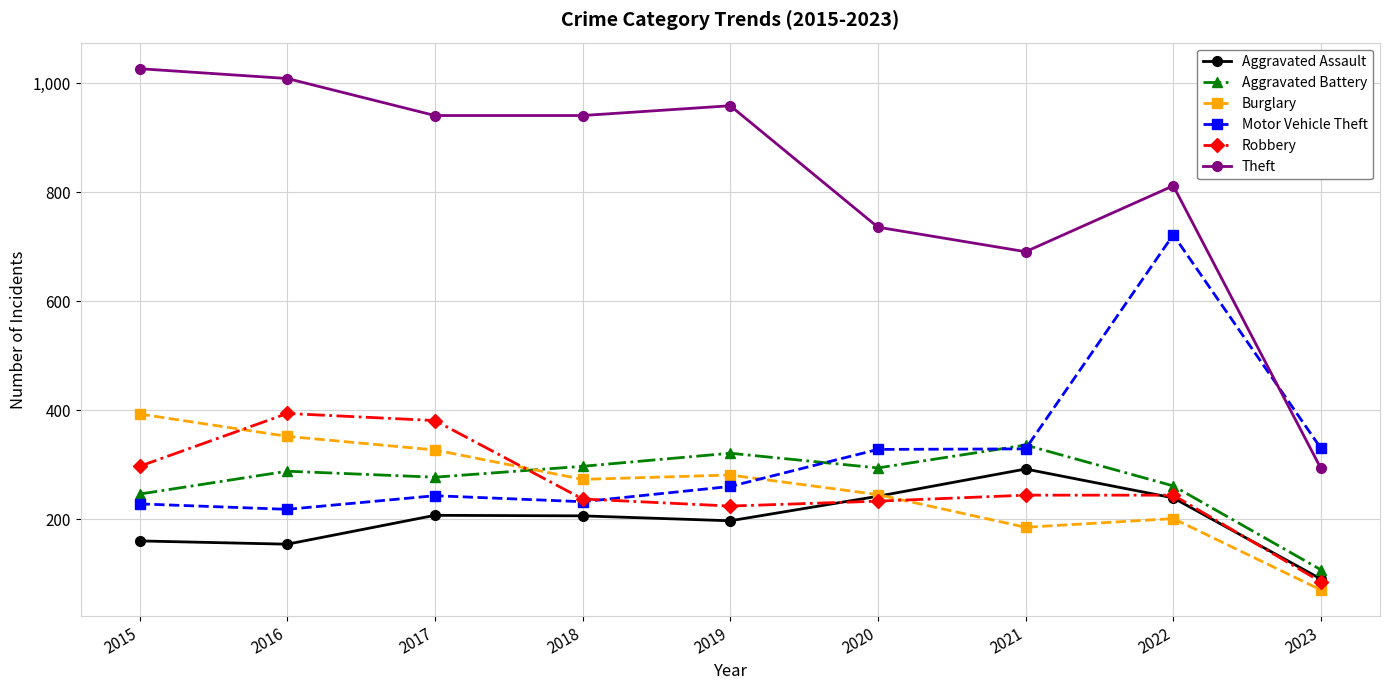

Which series has the largest range (max minus min)?

Theft